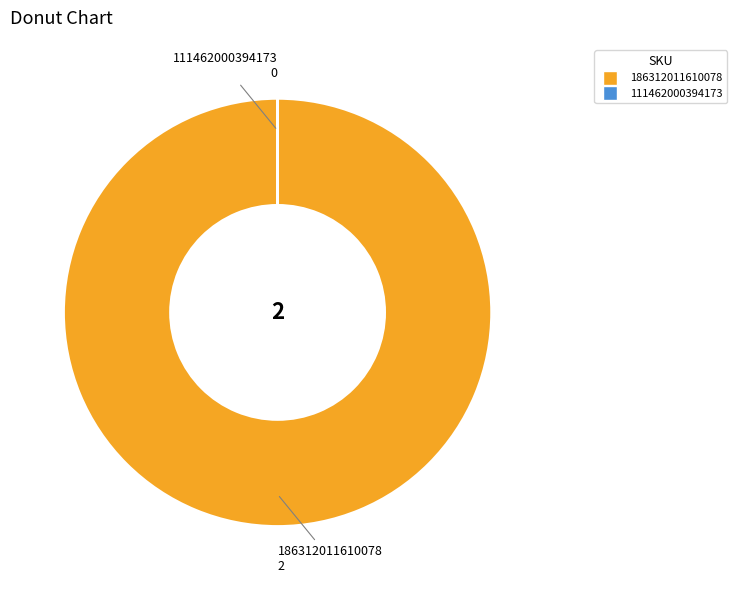

Is there a majority slice in this chart?

Yes